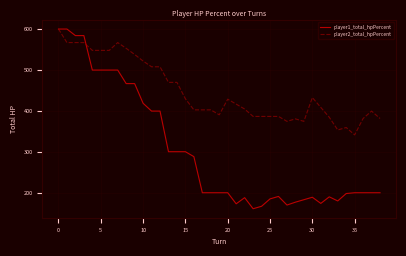

Rank the series by their average value, from highest to lowest.

player2_total_hpPercent, player1_total_hpPercent